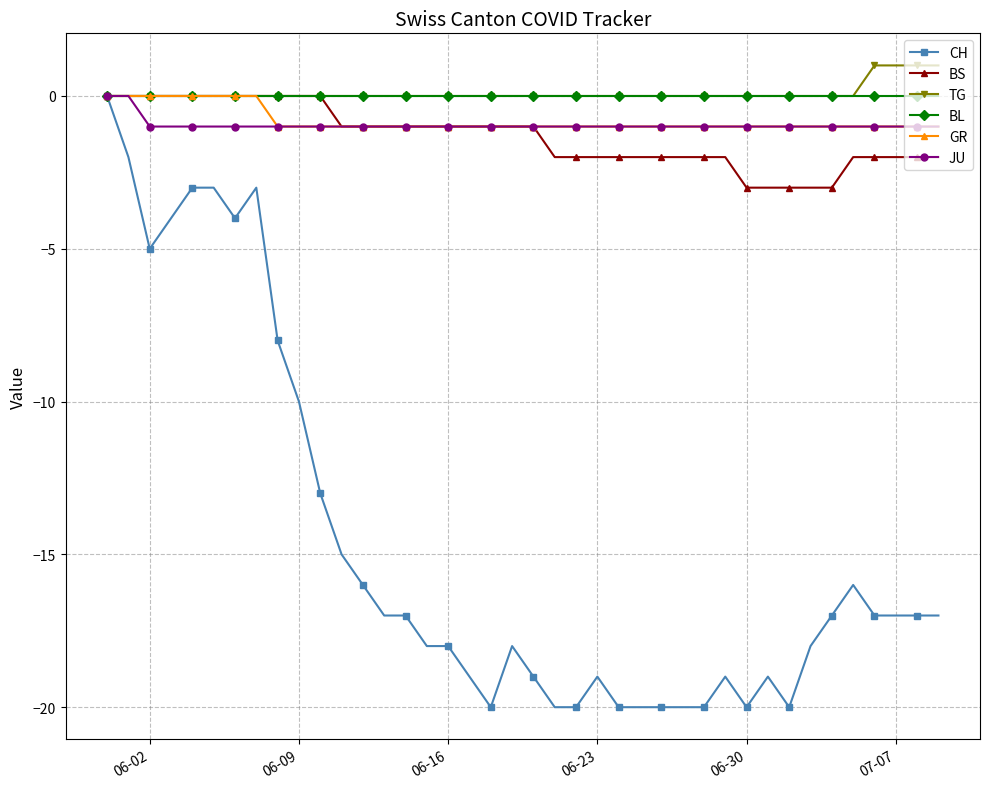

What is the value of the CH point at the 32nd from the left?

-19